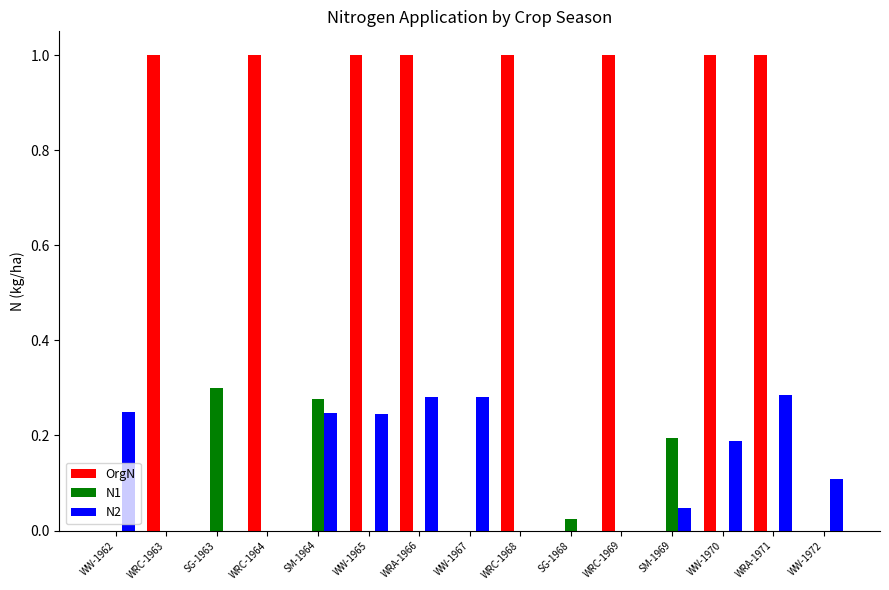

Which series has the largest total across all categories?

OrgN